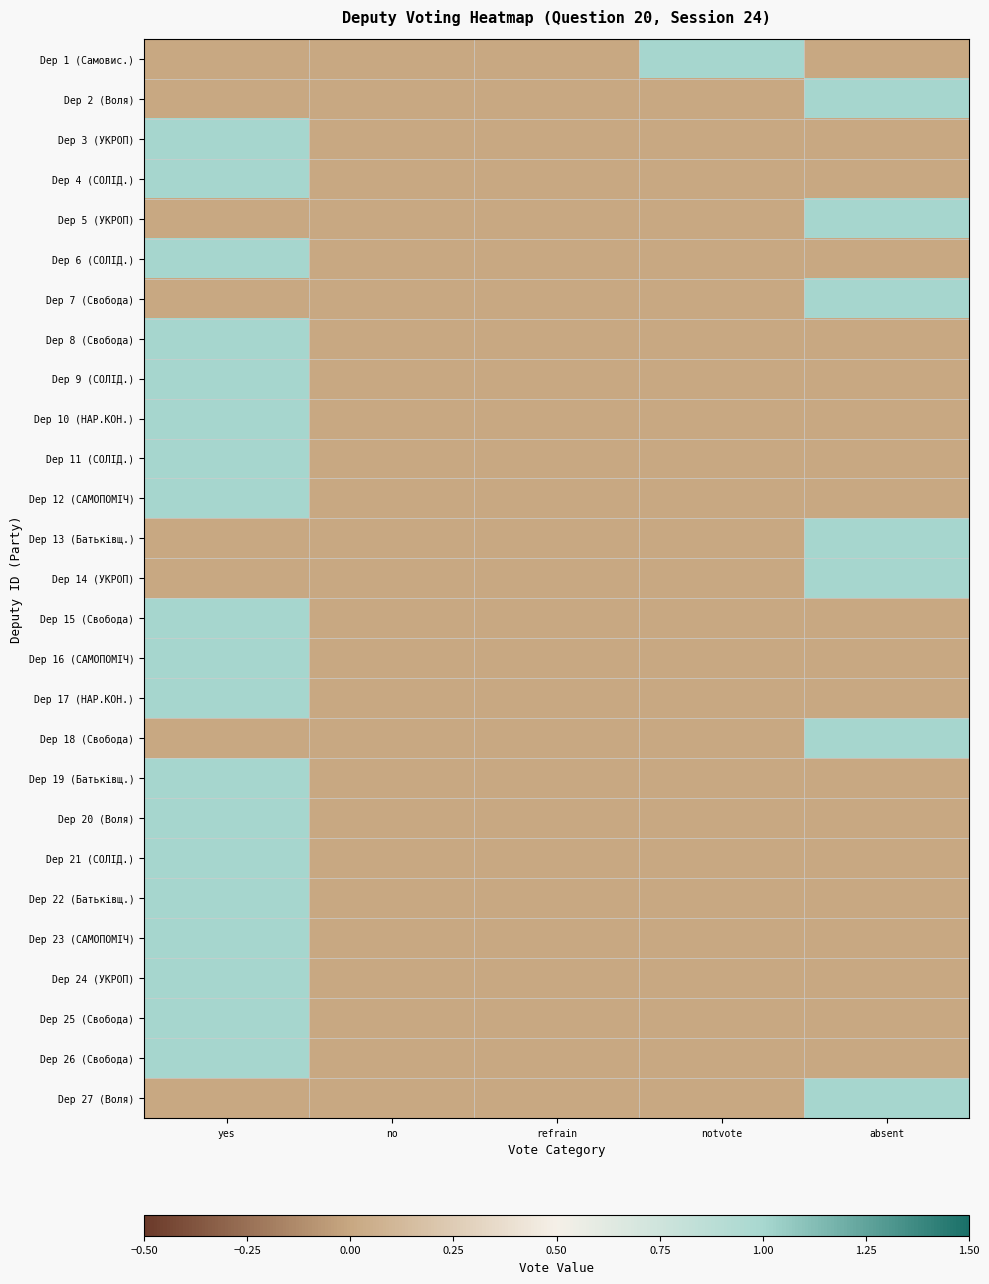

What is the maximum value shown in the chart?

1